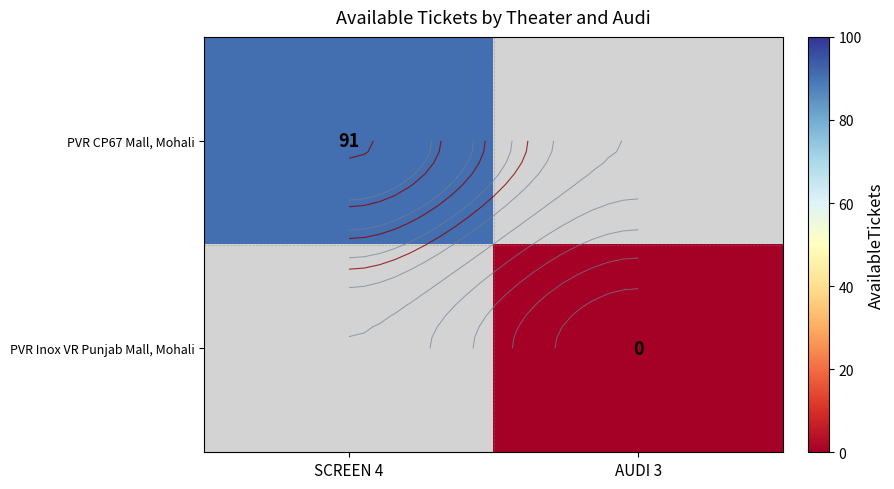

The PVR CP67 Mall, Mohali series shows 91.0 at SCREEN 4. True or false?

True